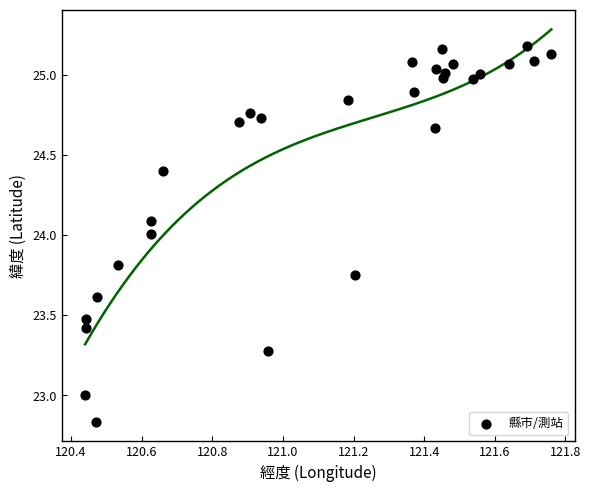

Count the number of points in this scatter plot.

29